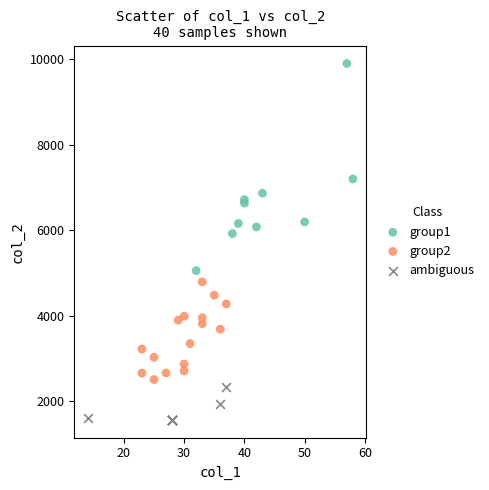

Which series has the largest Y range (max minus min)?

group1